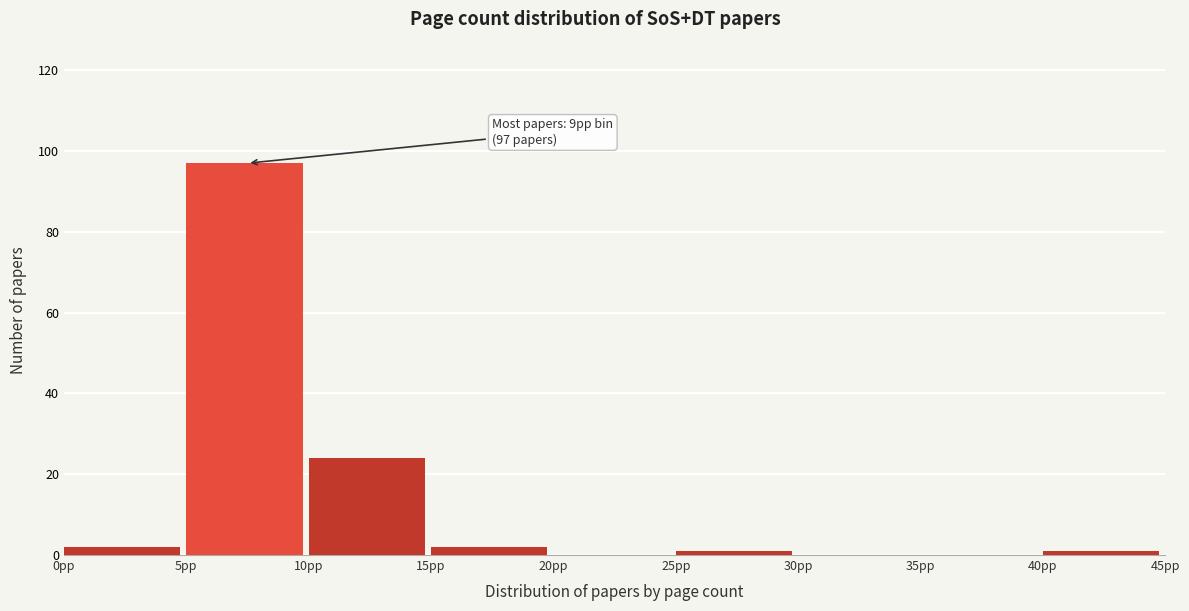

Which range on the x-axis has the tallest bar?

5 to 10